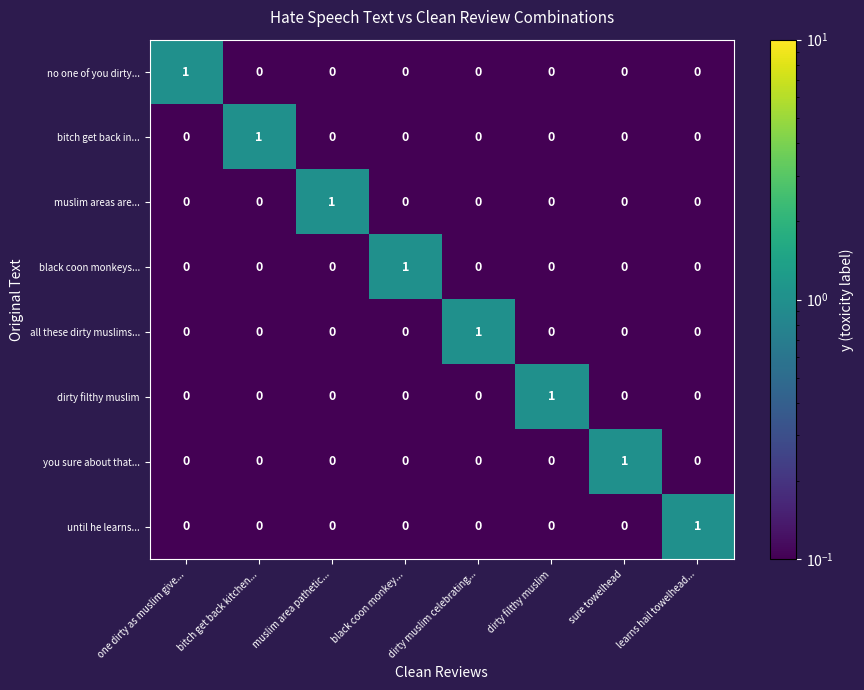

At how many categories does at least one series exceed 0?

8